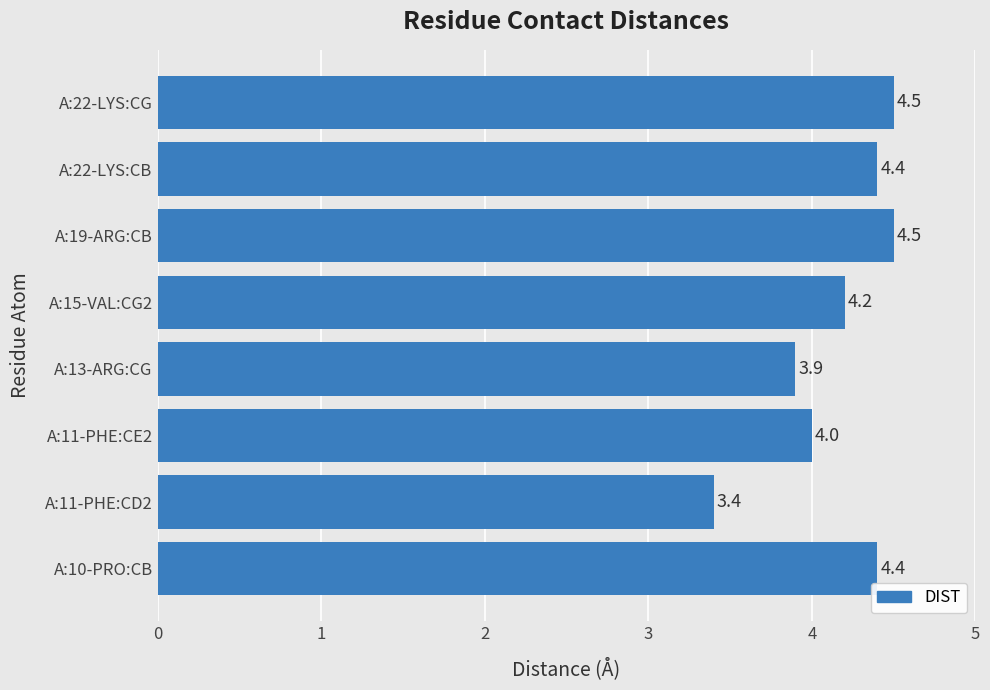

True or false: the data shows 4.5 at A:22-LYS:CG.

True